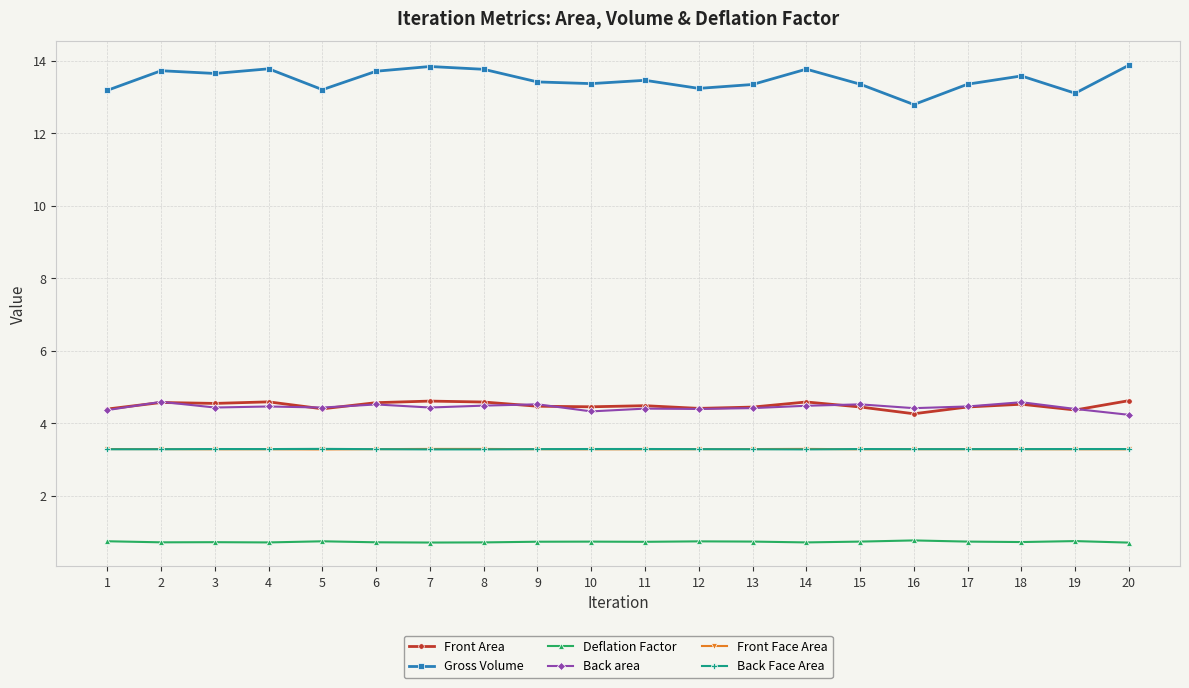

What is the difference between the highest and lowest values at 12?

12.5